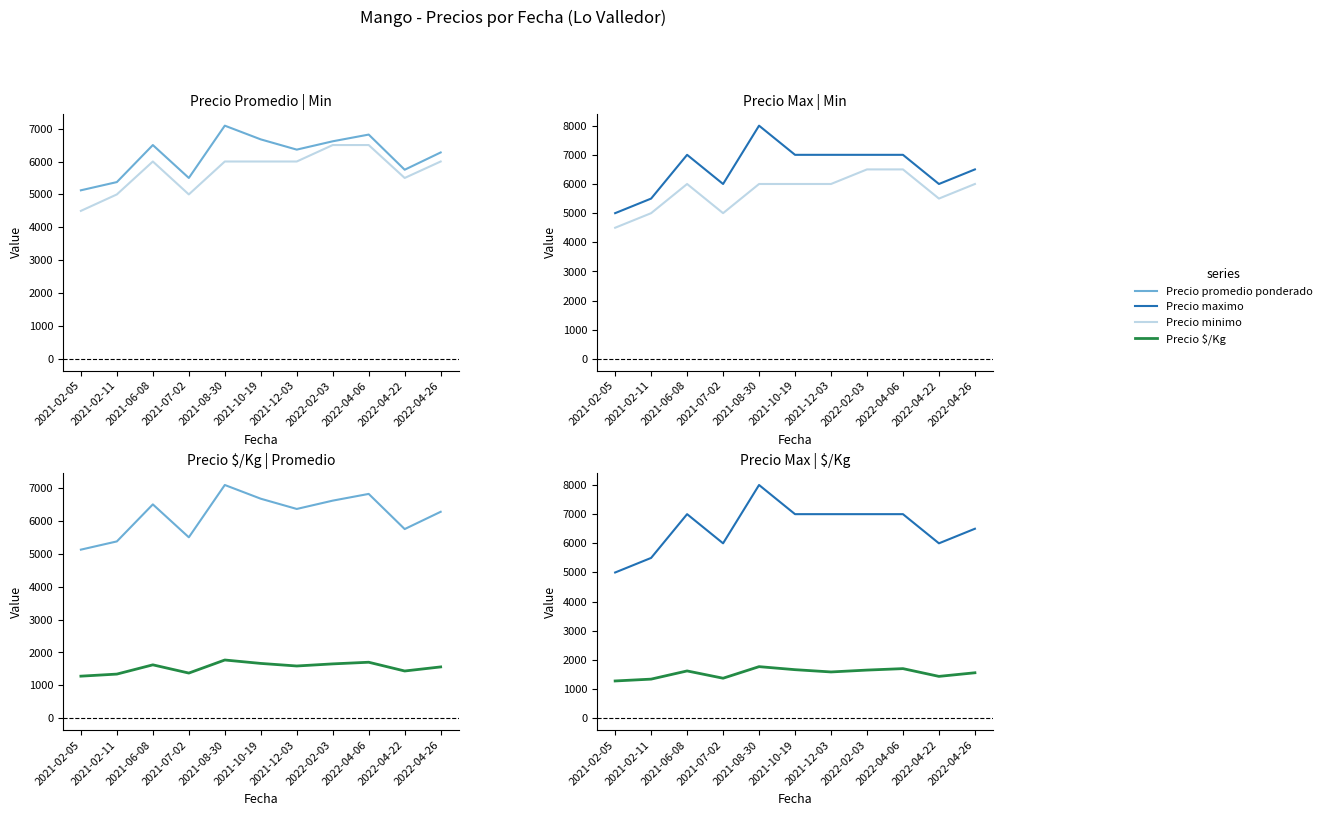

How many series are shown in this chart?

4